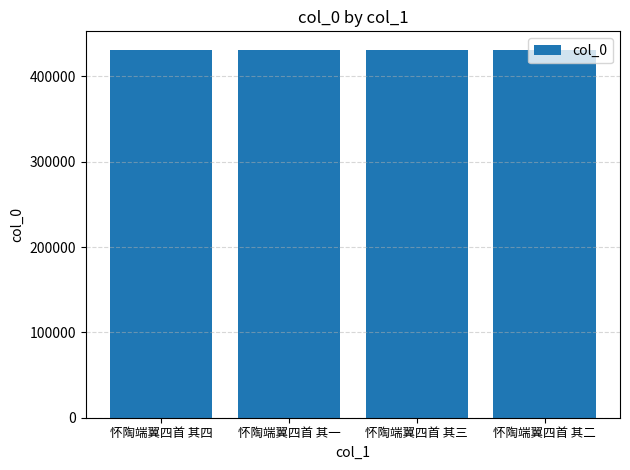

Is it true that the value at 怀陶端翼四首 其四 is 266757?

False